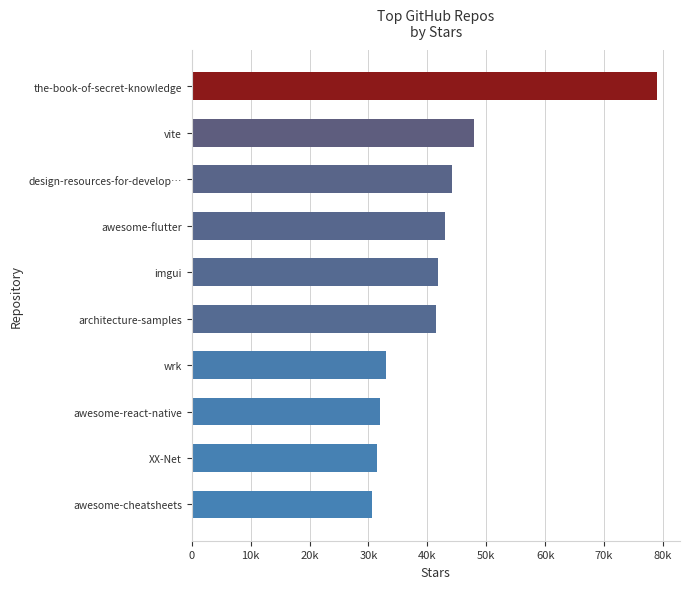

Are the bars horizontal?

Yes